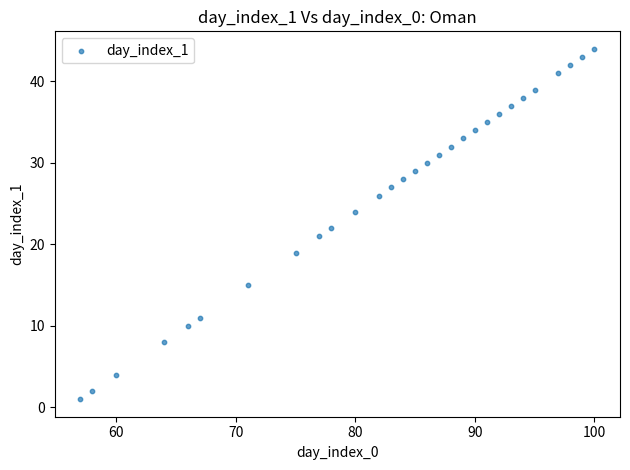

What is the range of Y values (max minus min)?

43